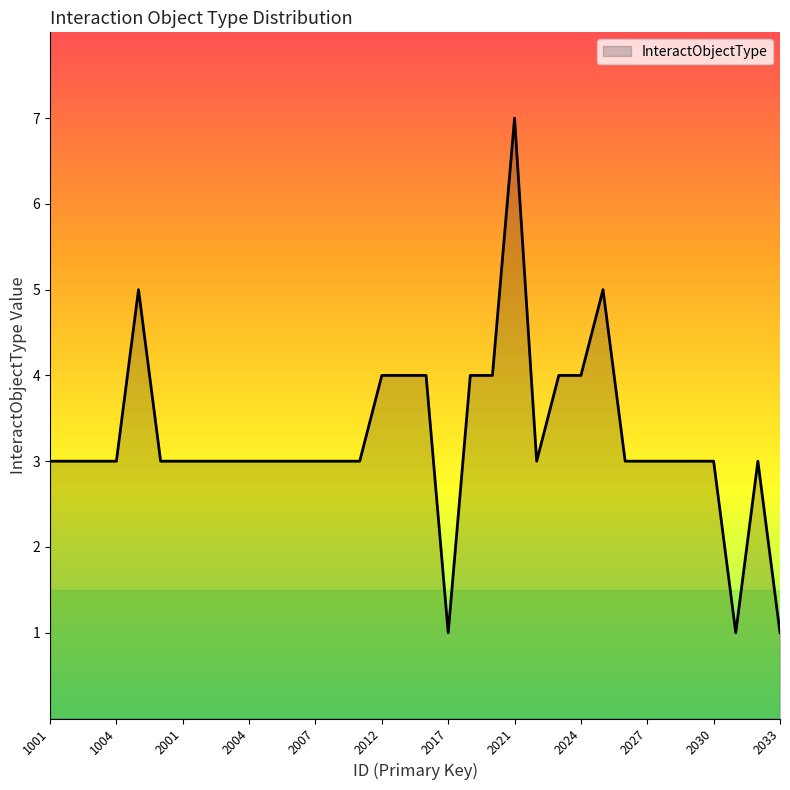

What is the difference between the maximum and minimum values?

6